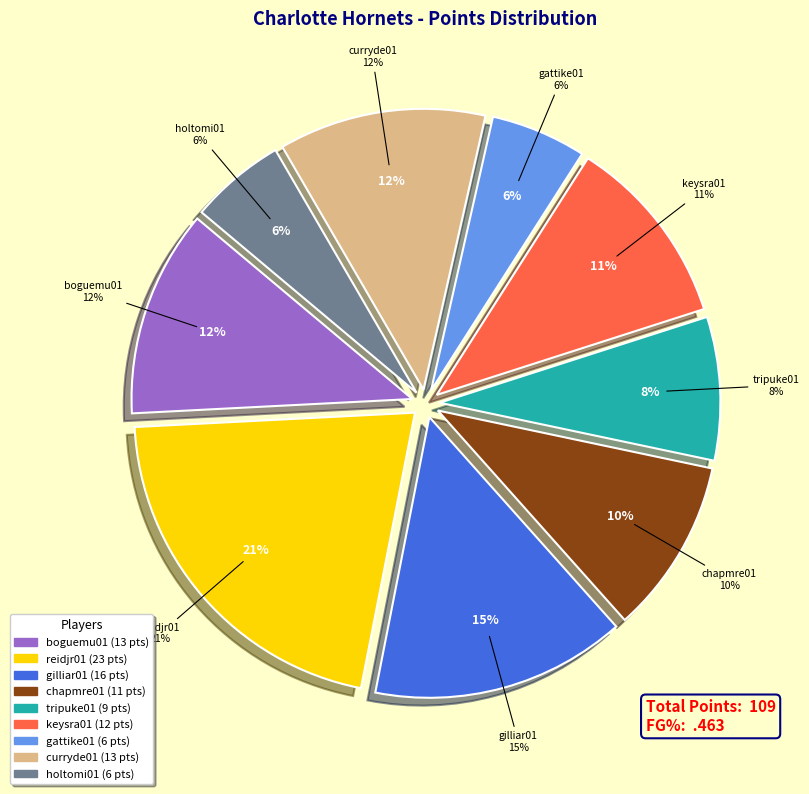

Which has a higher value, chapmre01 or keysra01?

keysra01